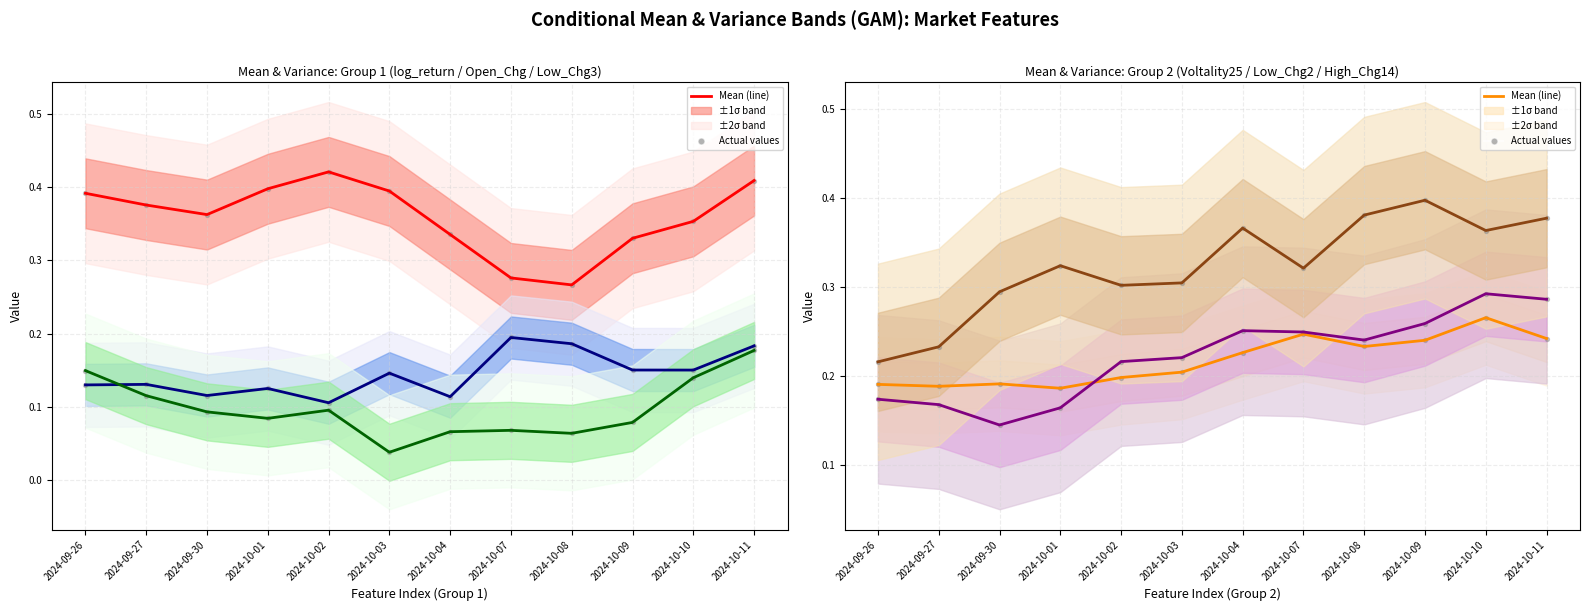

Which series has the widest spread of Y values?

High_Chg14